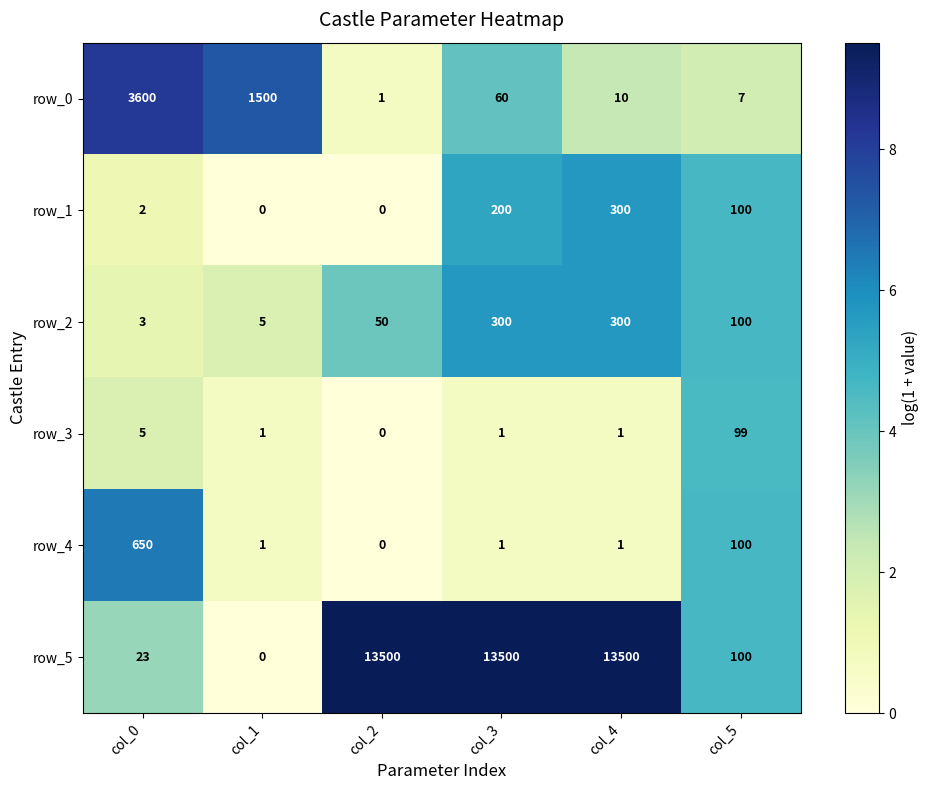

At which category is the sum across all series the highest?

col_4